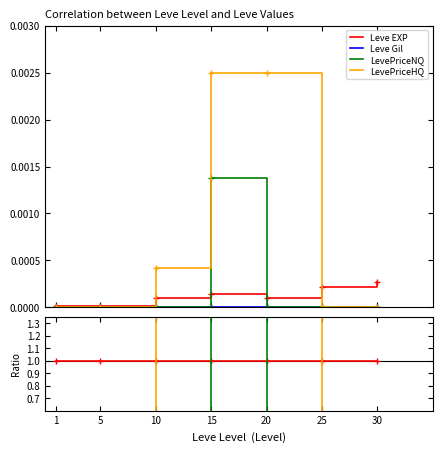

How many values in the LevePriceNQ series exceed 0?

5